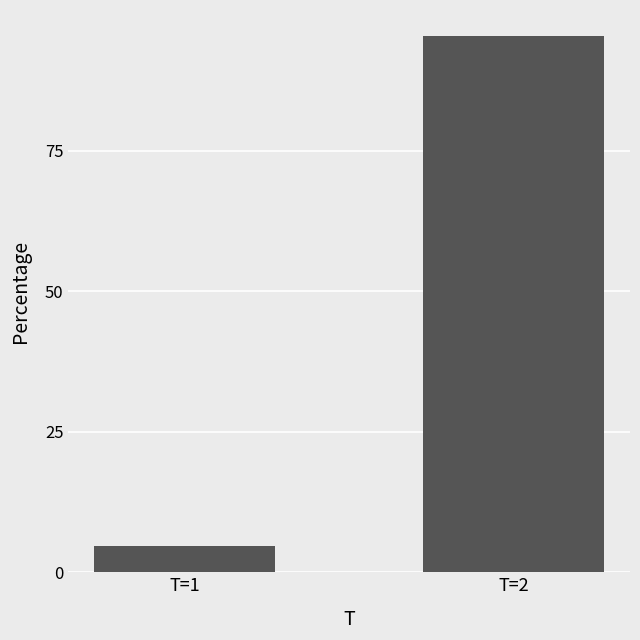

Is it true that the value at T=2 is 95.3?

True